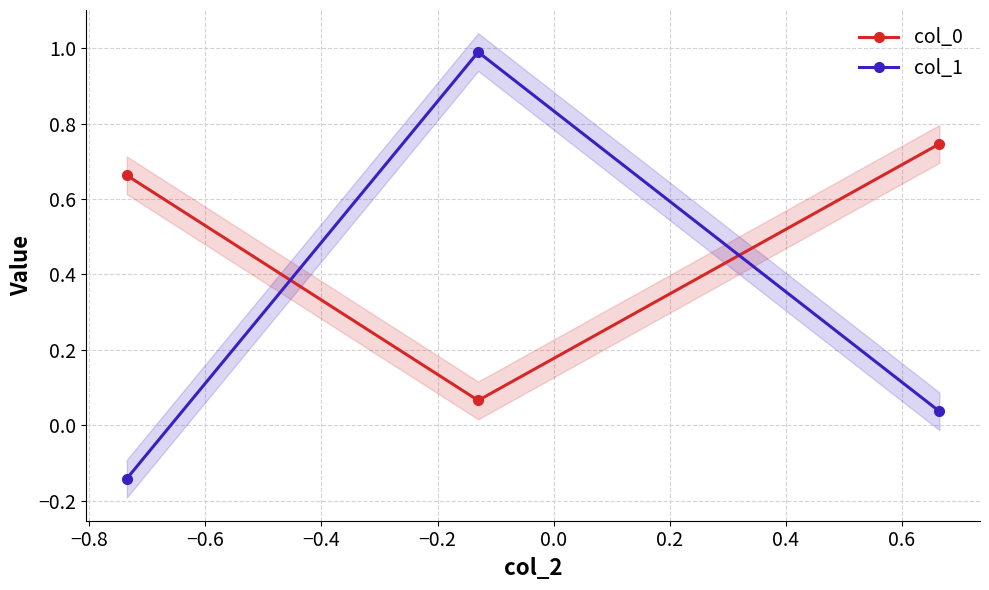

What are all the series names shown in the legend?

col_0, col_1